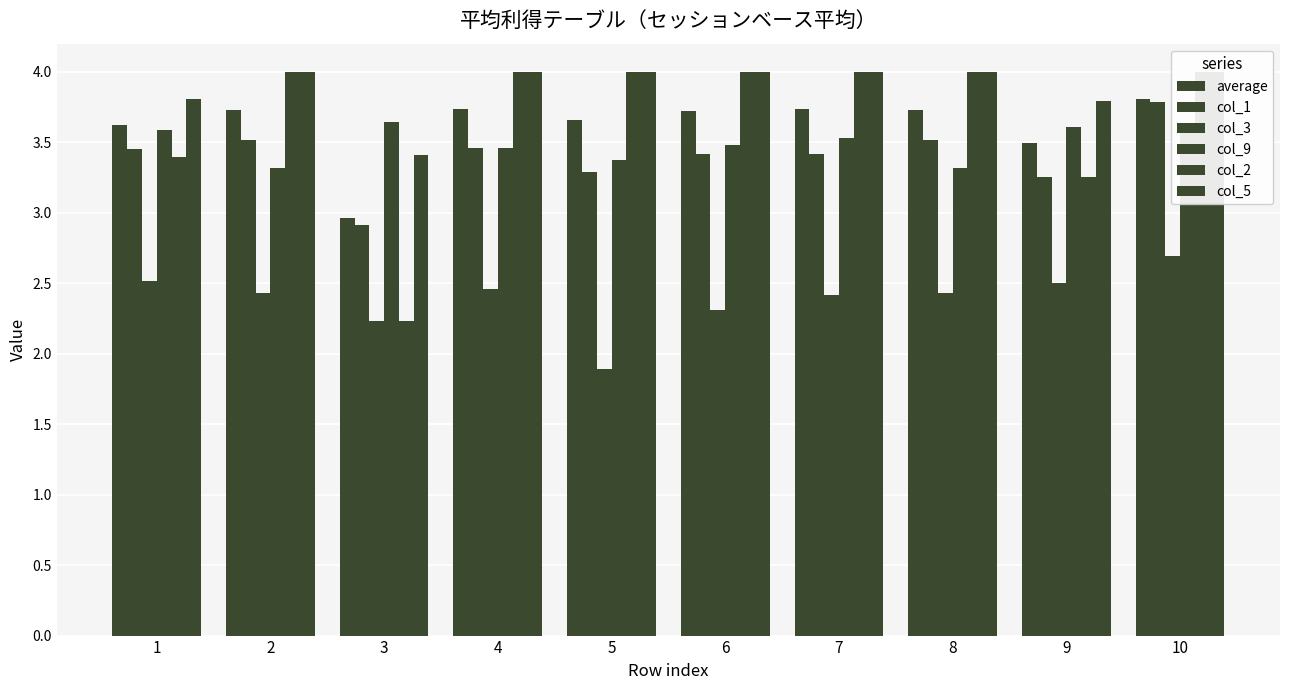

Which series has the widest spread of values?

col_2